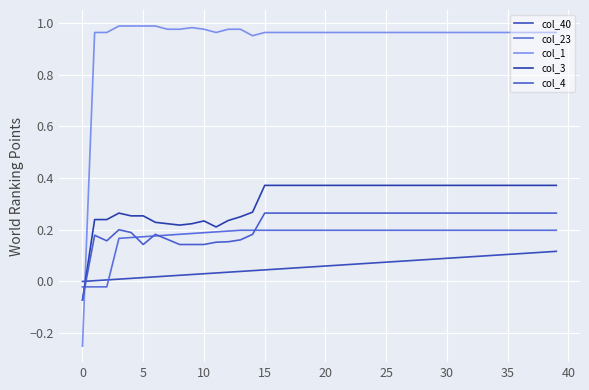

How many negative values does the col_3 series have?

1